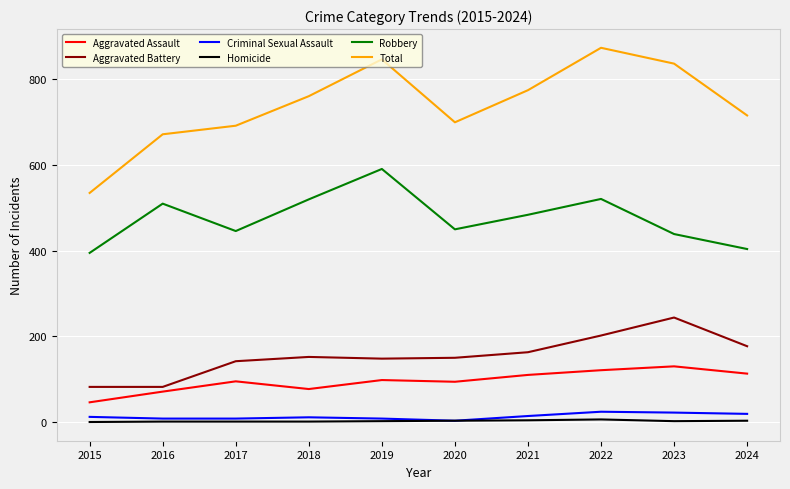

True or false: Homicide and Robbery cross at least once.

False